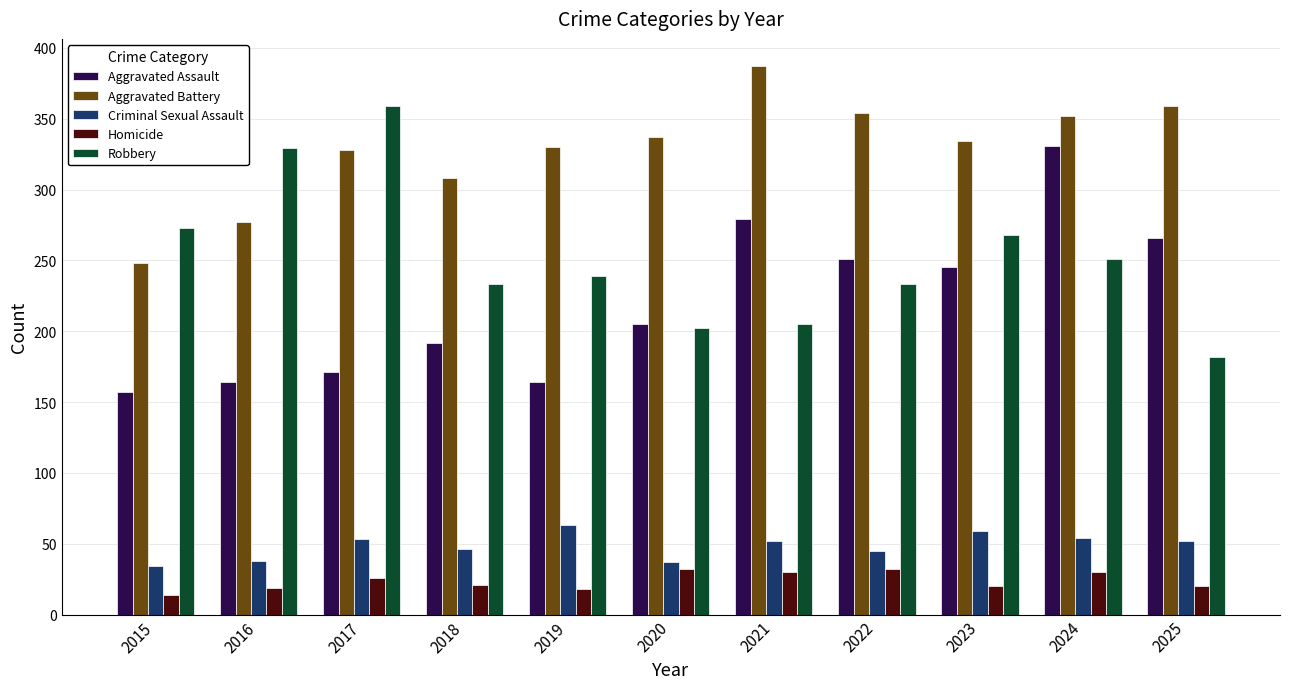

What is the minimum value shown in the chart?

14